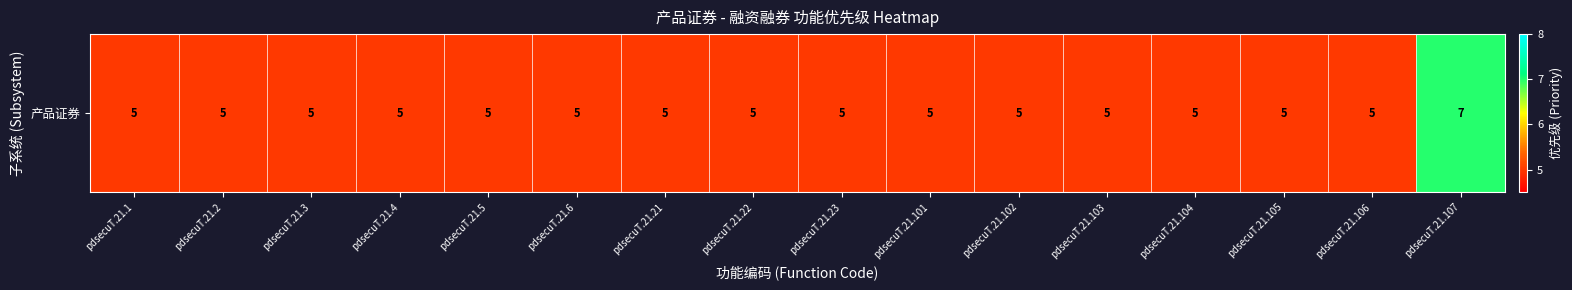

Which label corresponds to the largest value in the chart?

pdsecuT.21.107